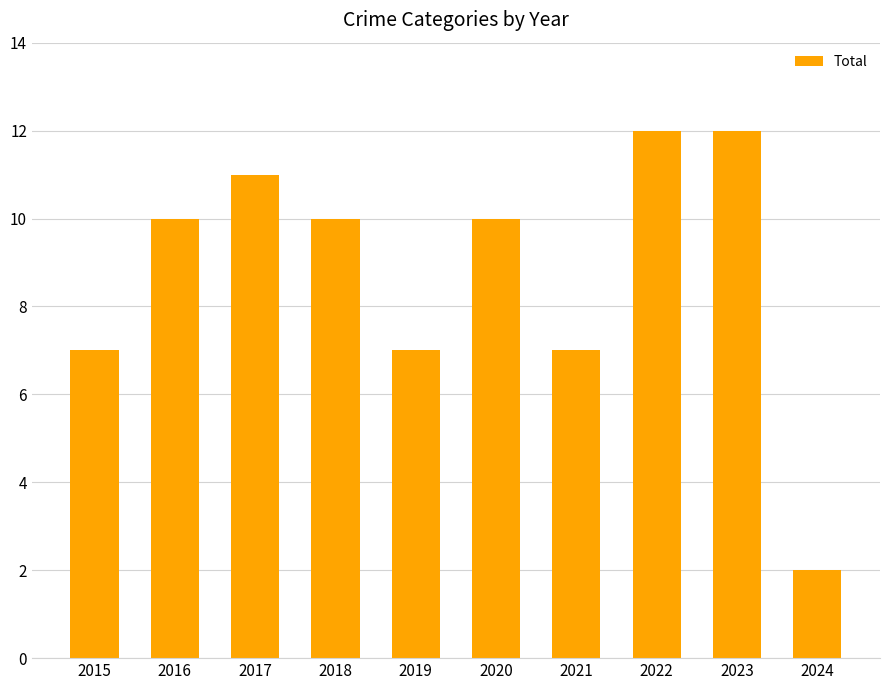

Count the values in the range 7 to 11.

7